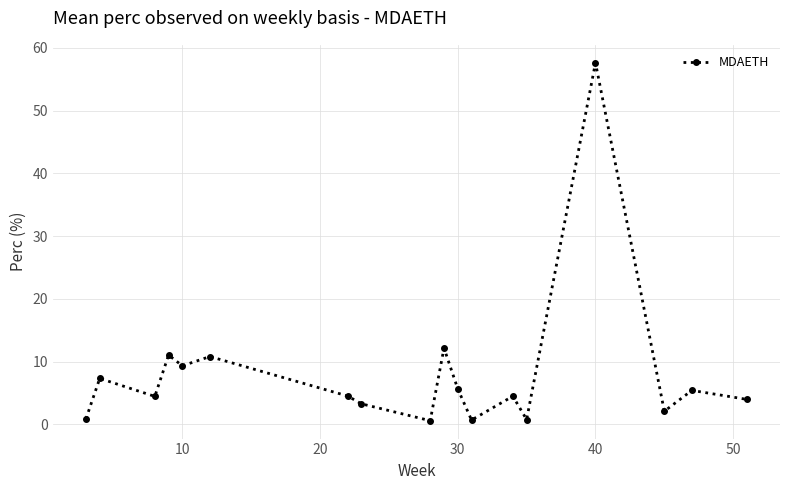

How many interior local peaks (higher than both neighbors) does the data have?

7